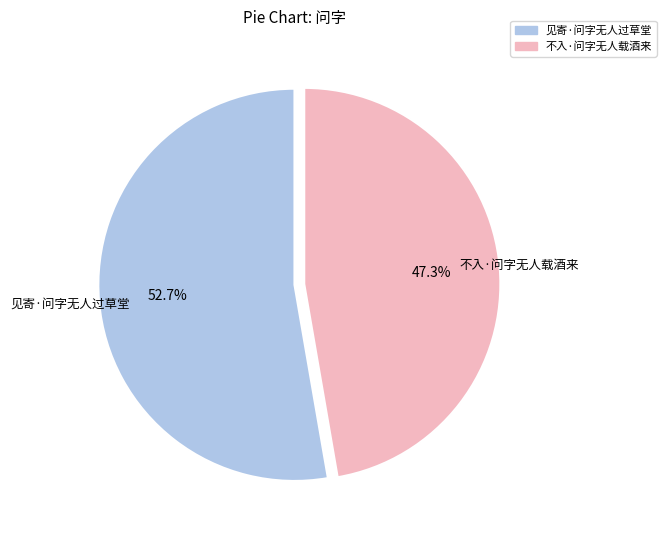

Which slice represents more than half of the pie?

见寄·问字无人过草堂